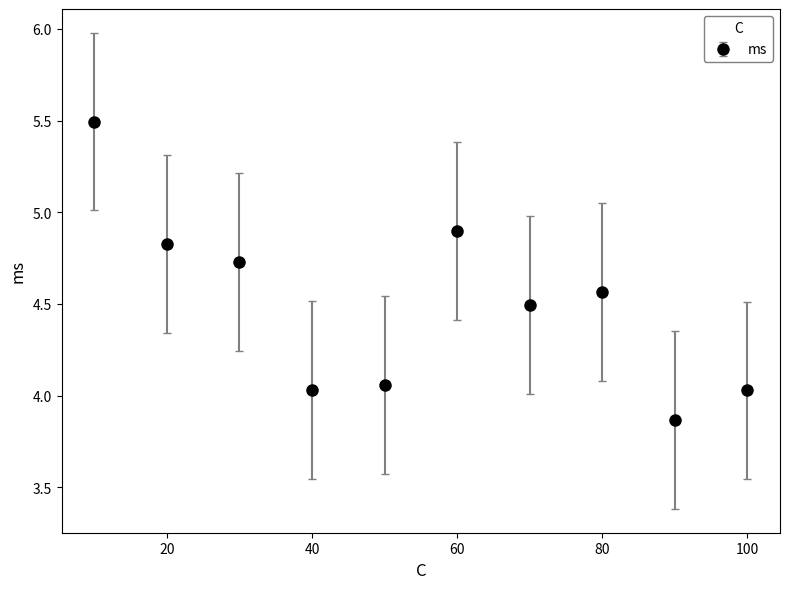

What is the difference between the maximum and minimum values?

1.6